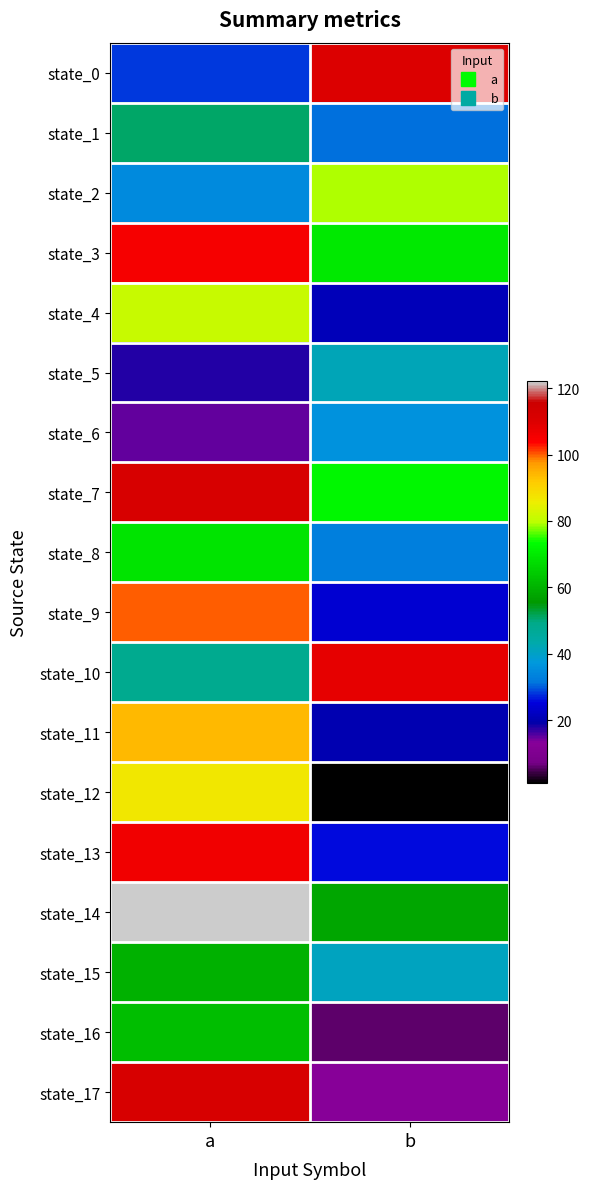

What is the spread (max minus min) of values at b?

109